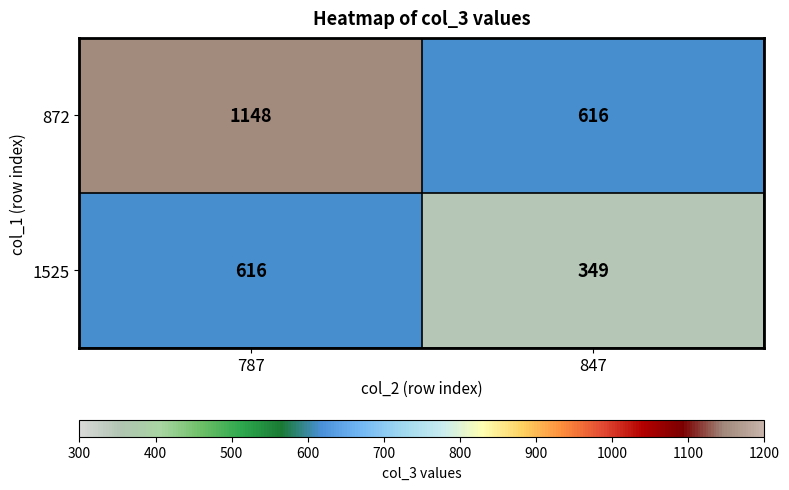

True or false: 1525 has a value of 808 at 787.

False